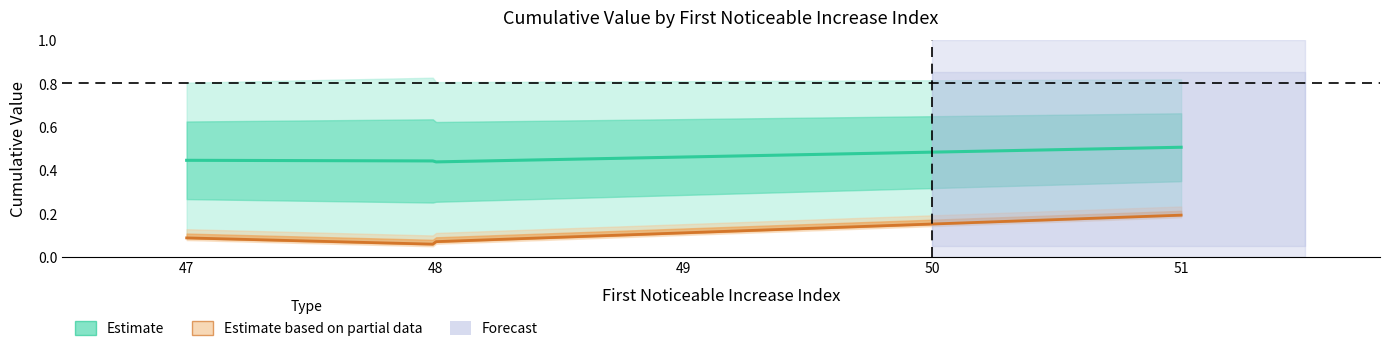

Is this an area chart (filled region under the line)?

No